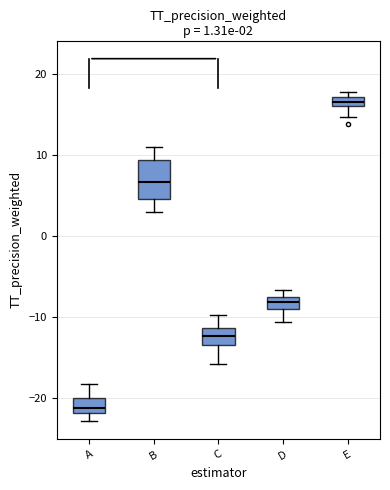

Comparing the boxes themselves (not the whiskers), which one is the tallest?

B